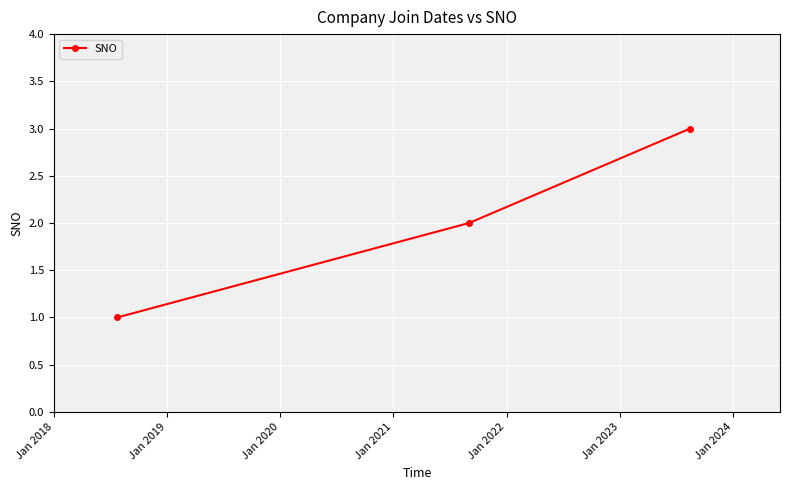

Does the chart have visible grid lines?

Yes